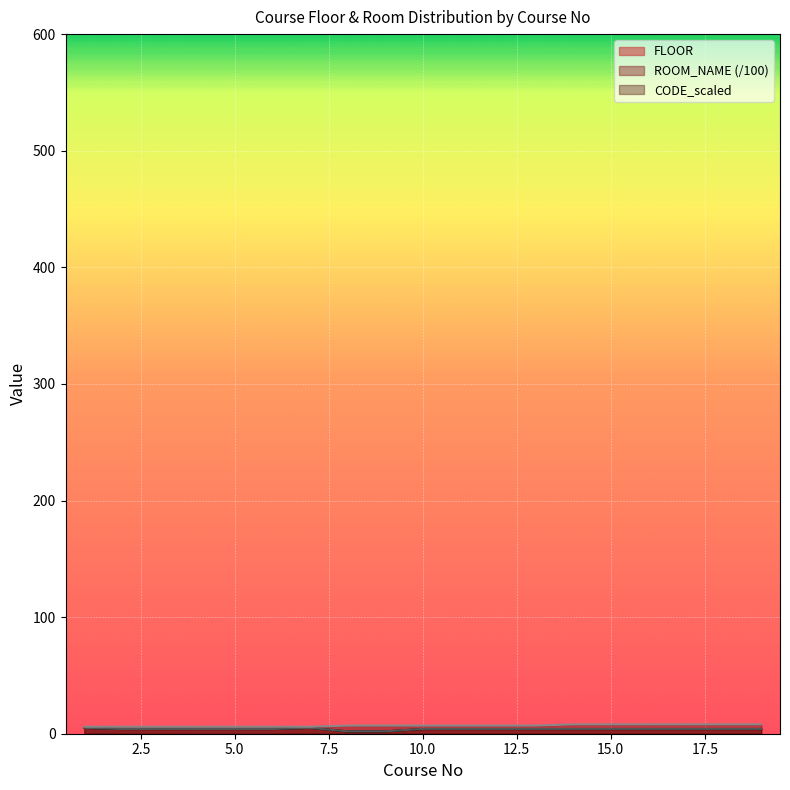

What is the difference between the maximum and minimum values in the FLOOR series?

3.0